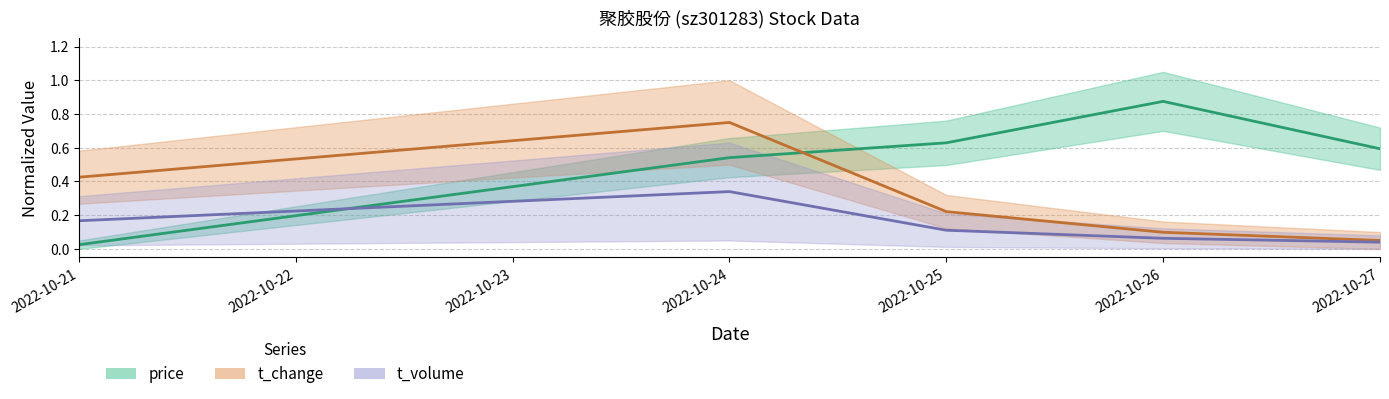

The value of t_volume at 2022-10-21 is 0.1. True or false?

False